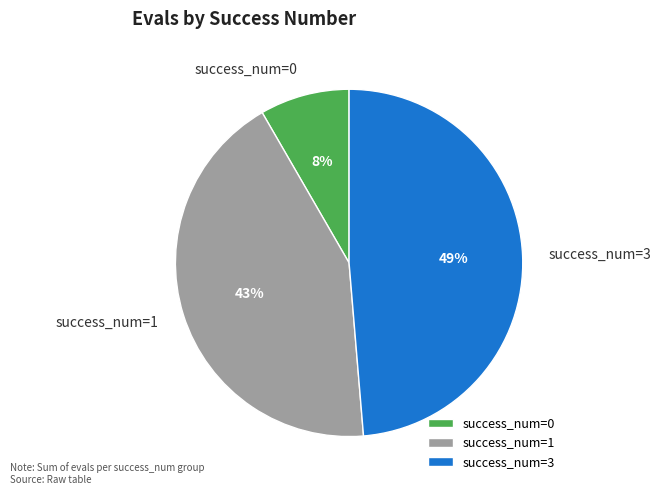

Is there a majority slice in this chart?

No